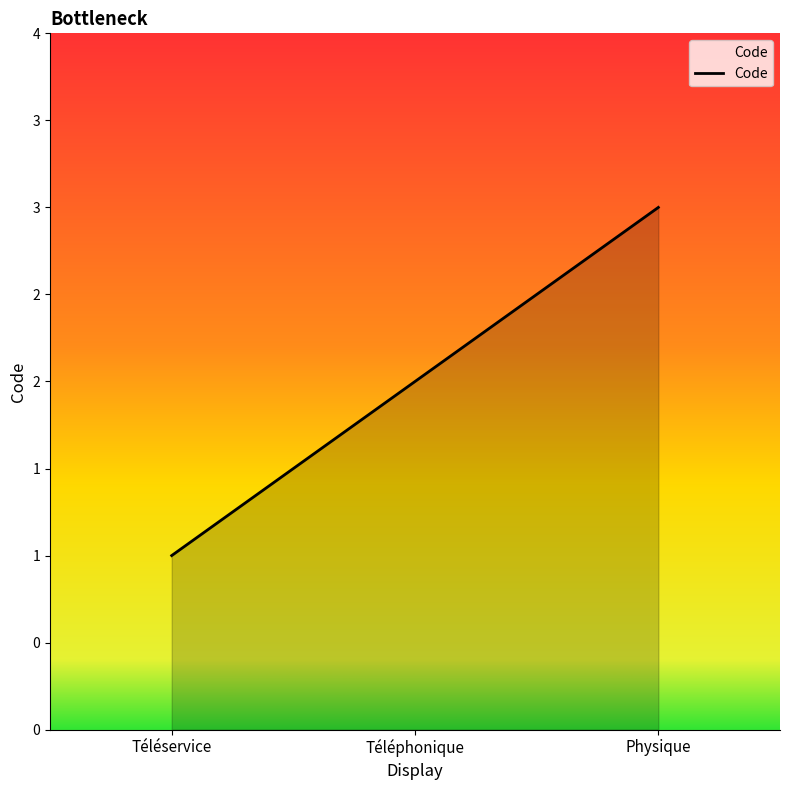

What is the label of the 2nd point from the left?

Téléphonique